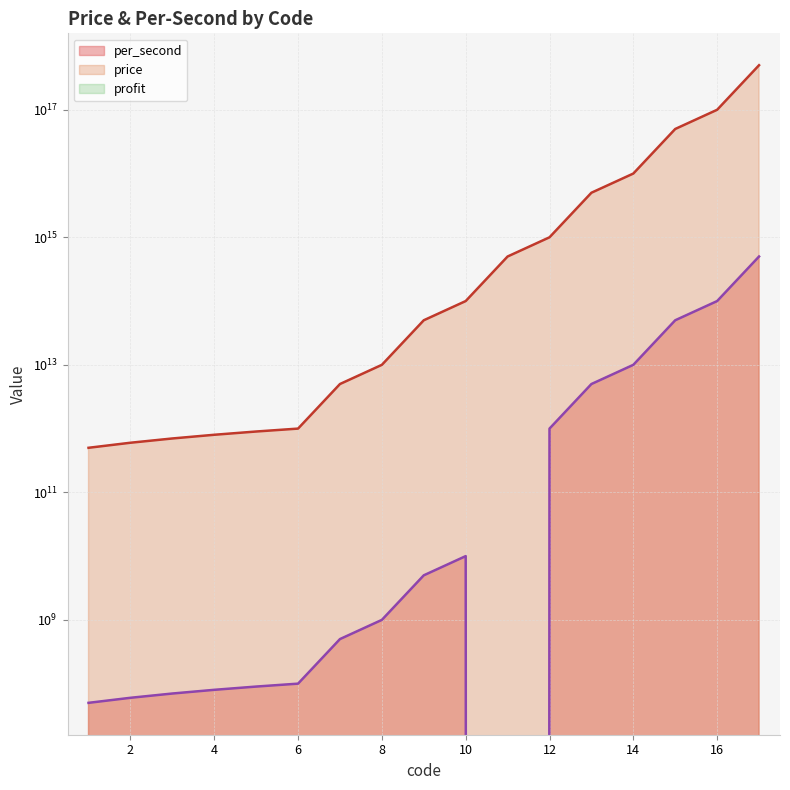

What is the maximum value for price?

500000000000000000